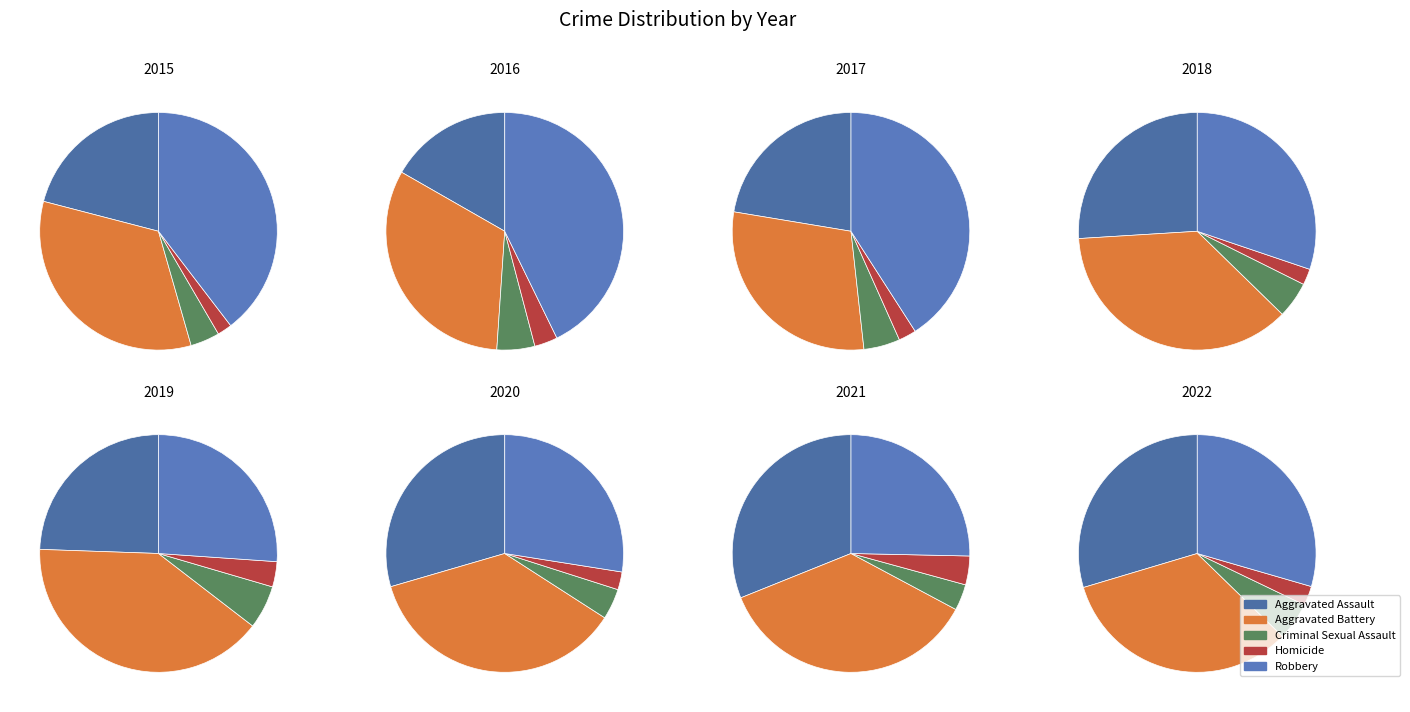

Is there a majority slice in this chart?

No